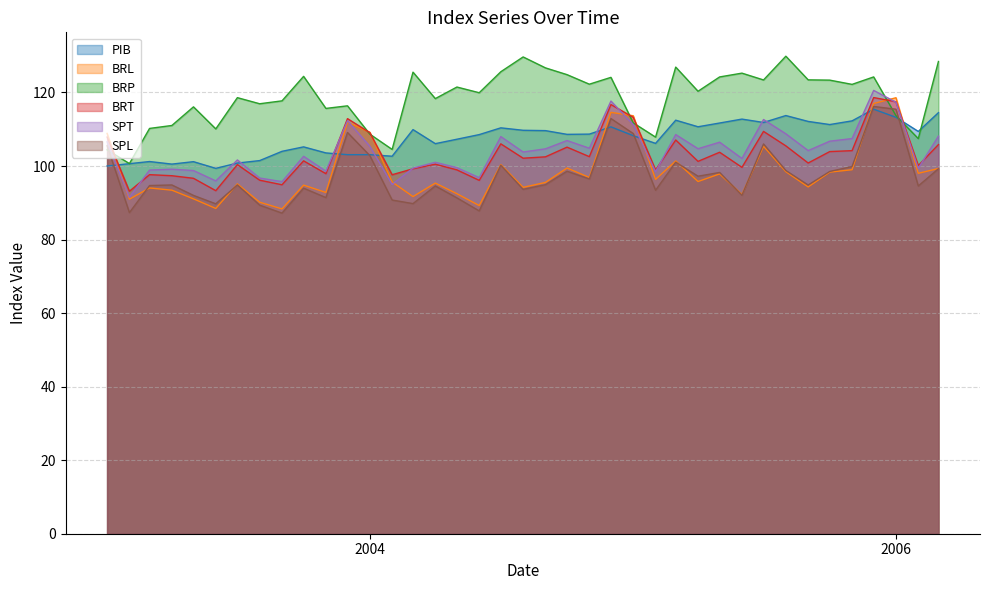

How many times do SPT and BRT cross each other?

7